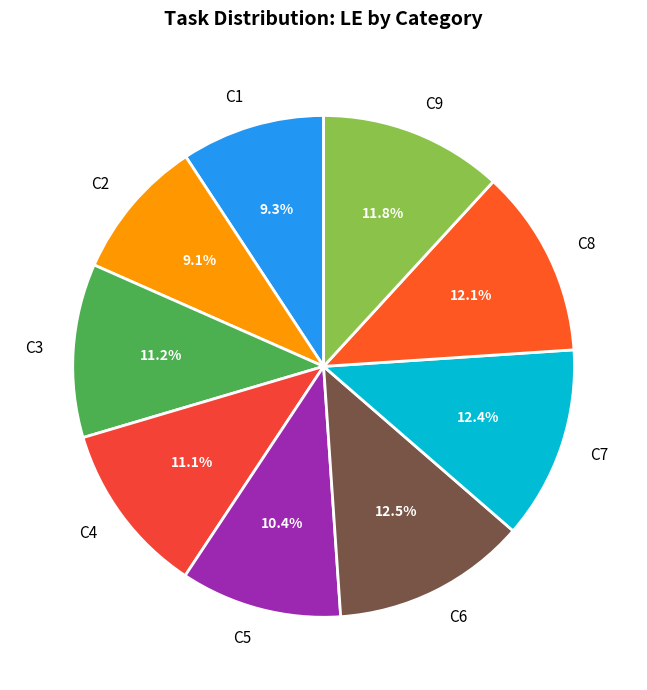

Do C7 and C6 together represent more than half of the pie?

No